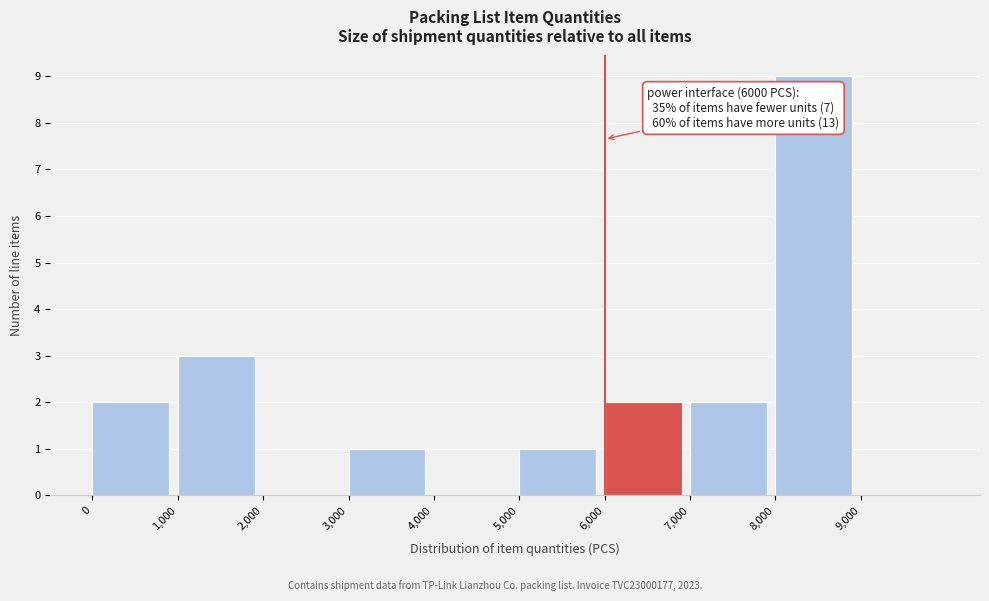

Over which range of the x-axis is the bar tallest?

8000 to 9000